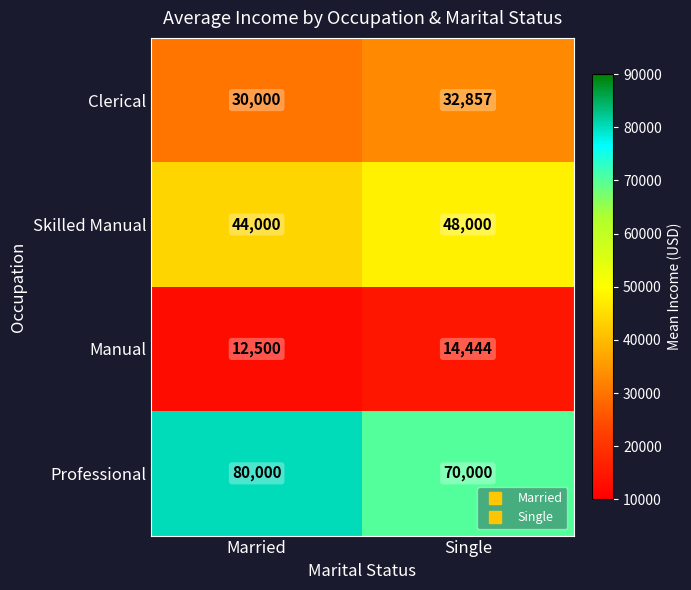

What is the difference between the maximum and minimum values in the Manual series?

1944